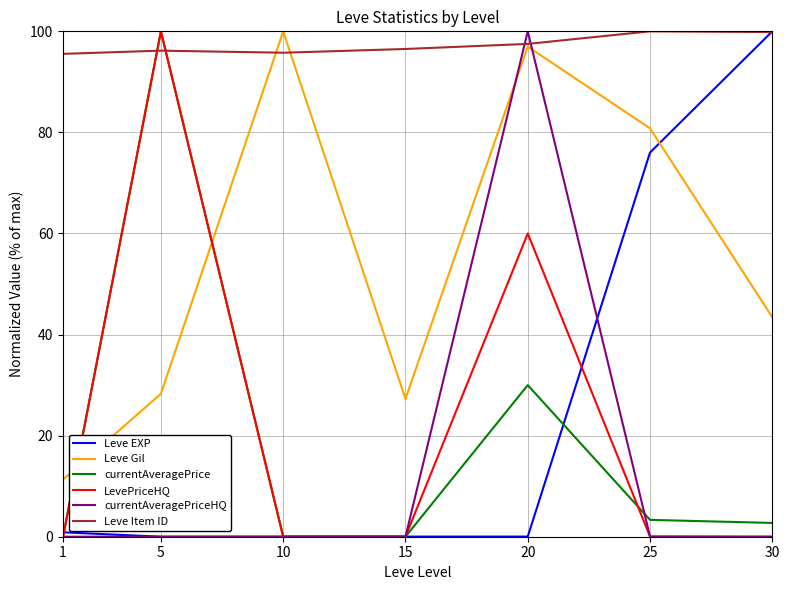

What is the average value of the currentAveragePriceHQ series?

14.3